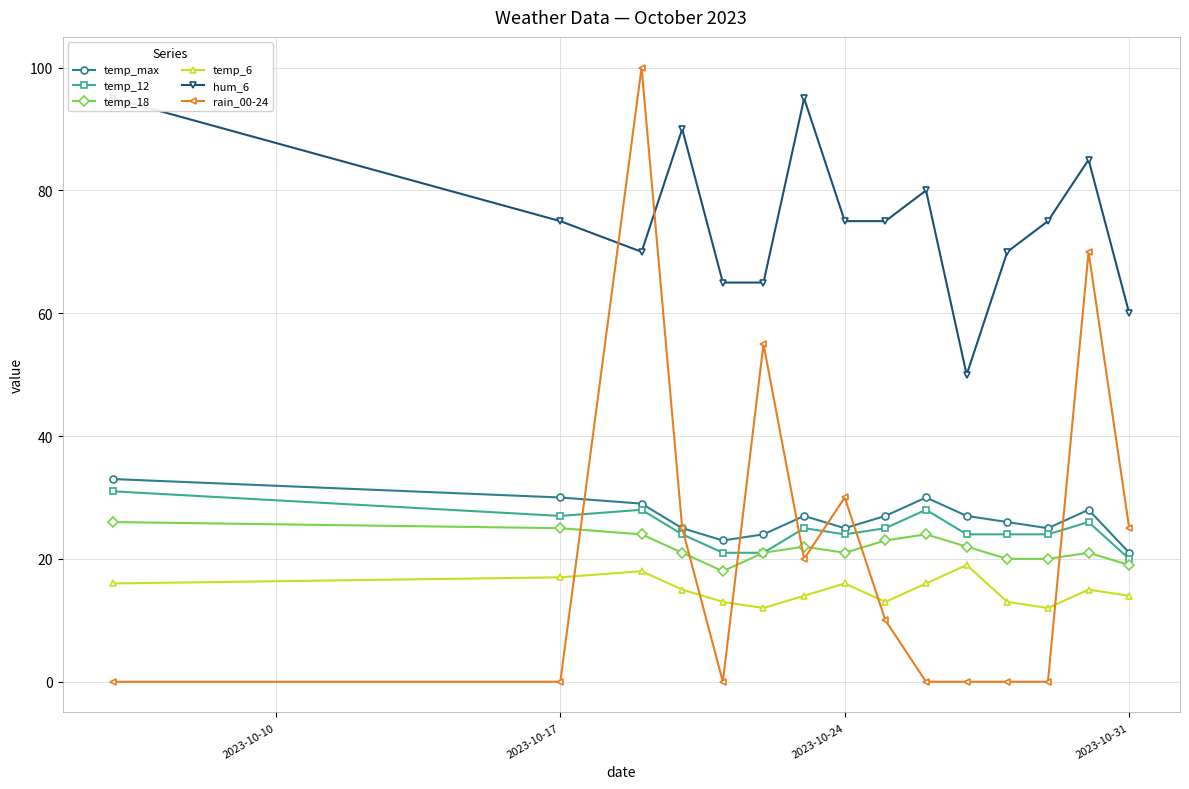

Count the number of categories in the chart.

15